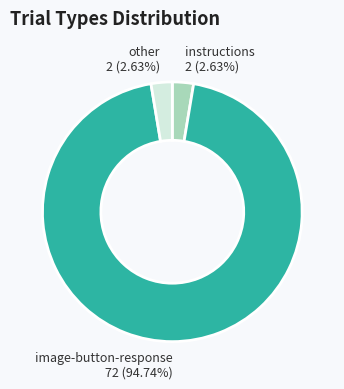

Does image-button-response represent more than half of the total?

Yes